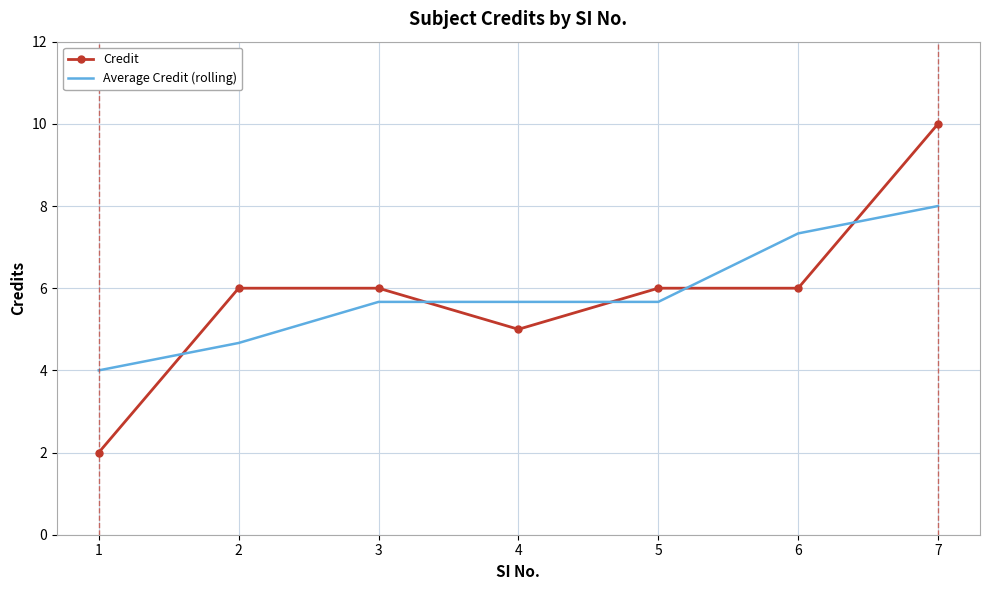

What is the difference between the maximum and second lowest values in the Credit series?

5.0